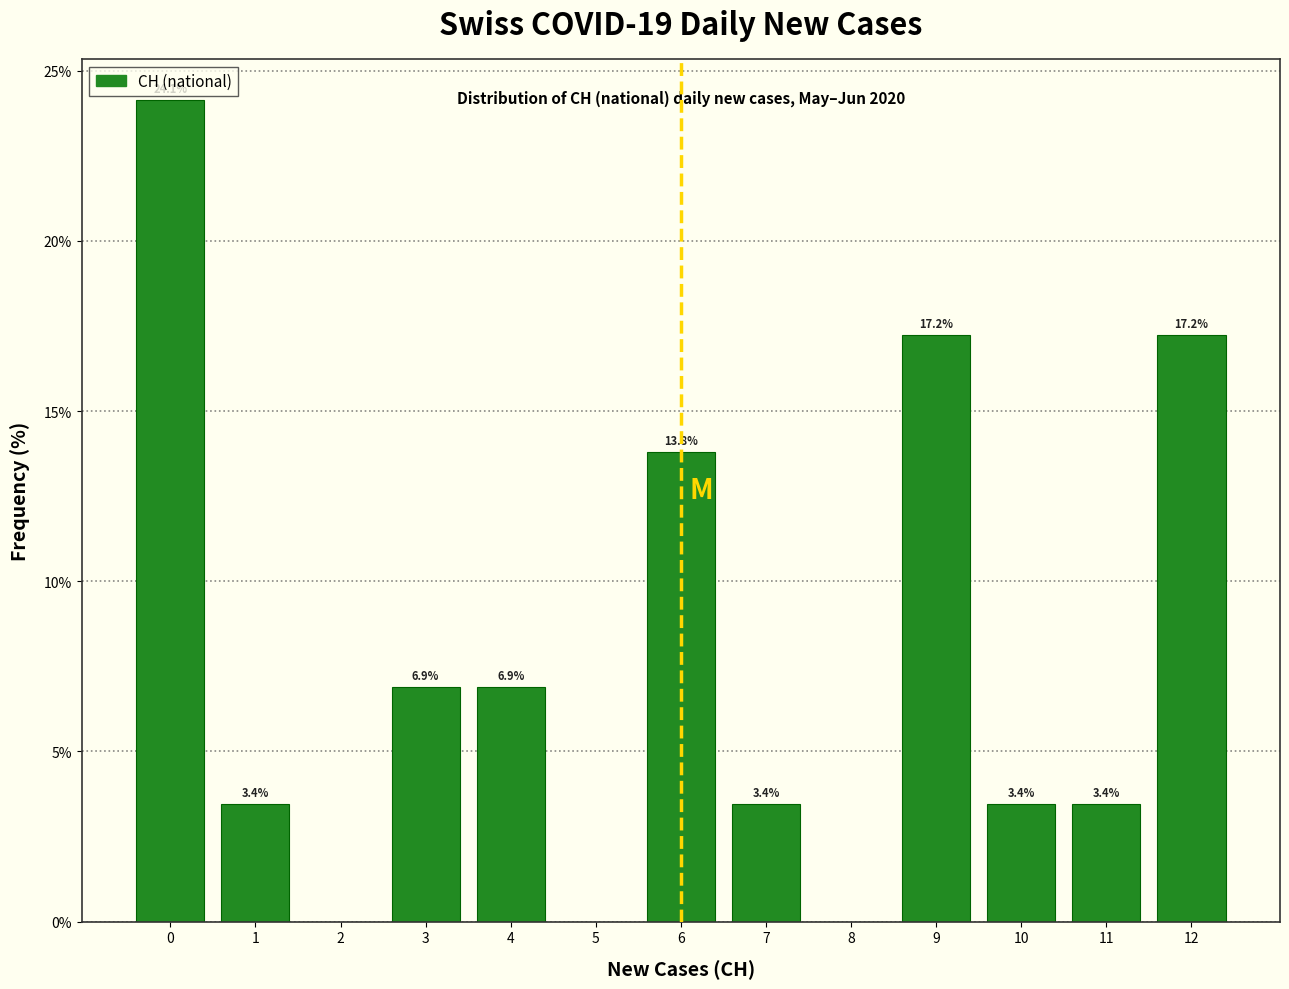

Which range on the x-axis has the tallest bar?

-0.5 to 0.5